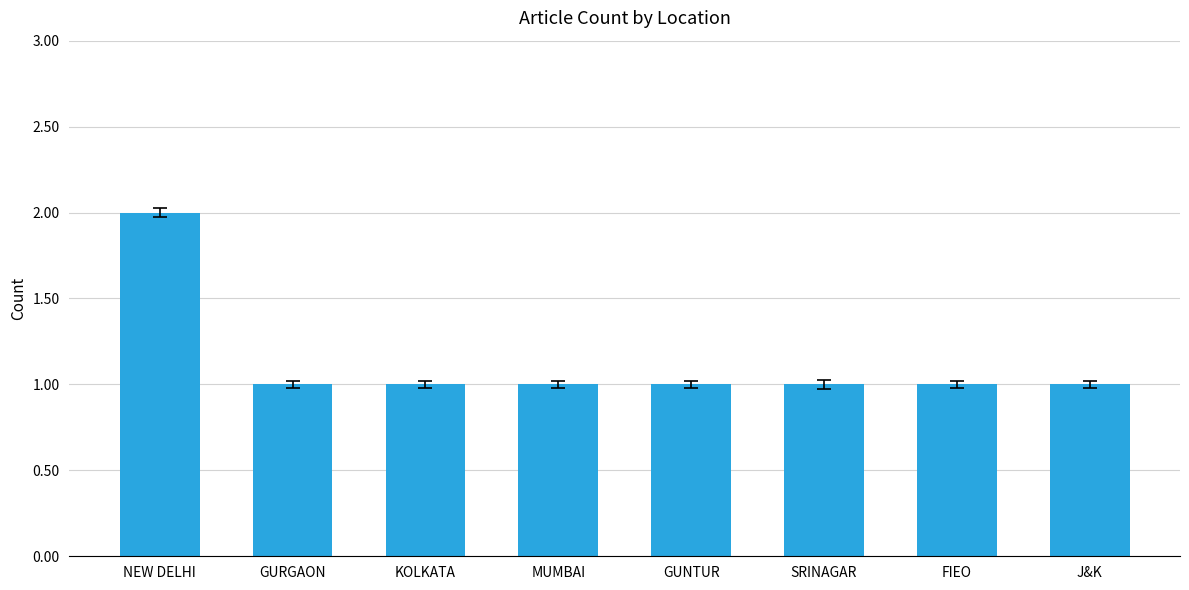

What is the value of the 5th bar from the left?

1